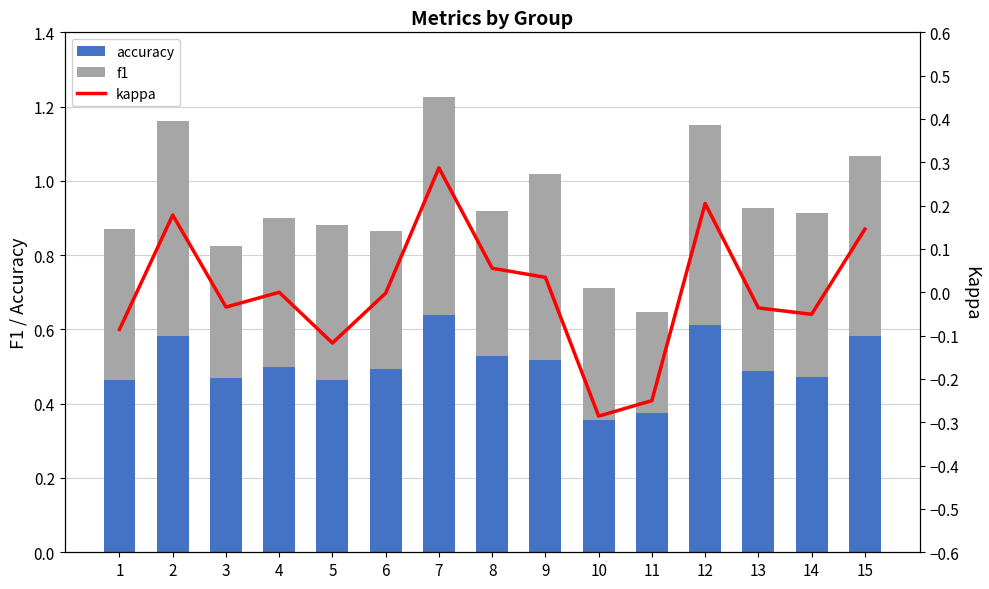

What is the sum of all f1 values?

6.5